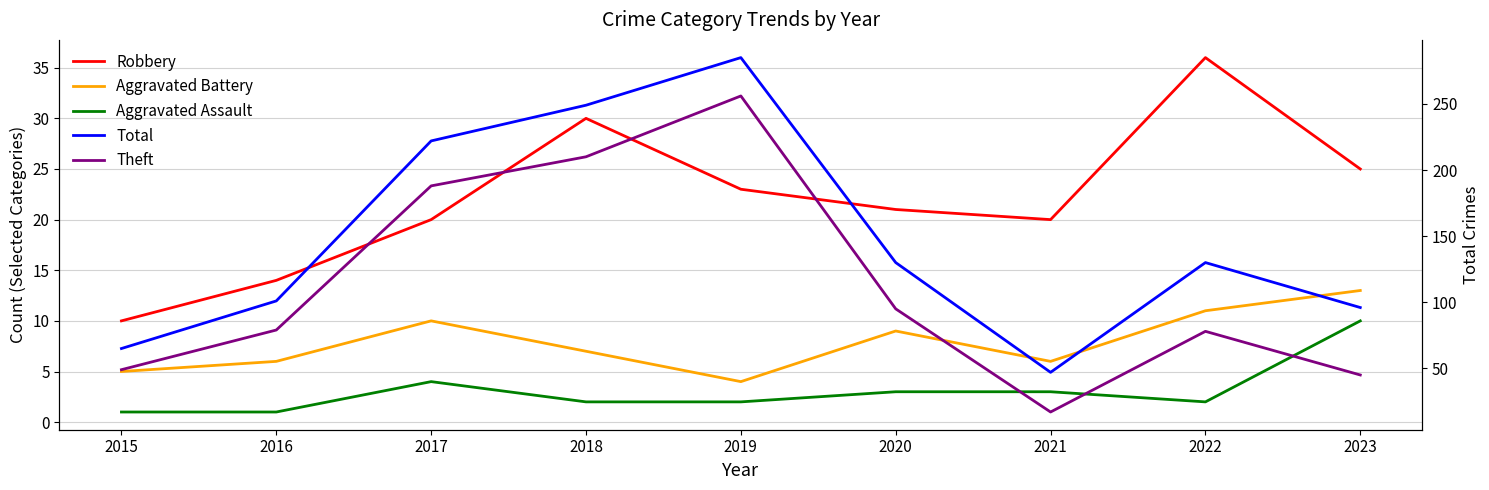

Which series changed the most between 2015 and 2017?

Total